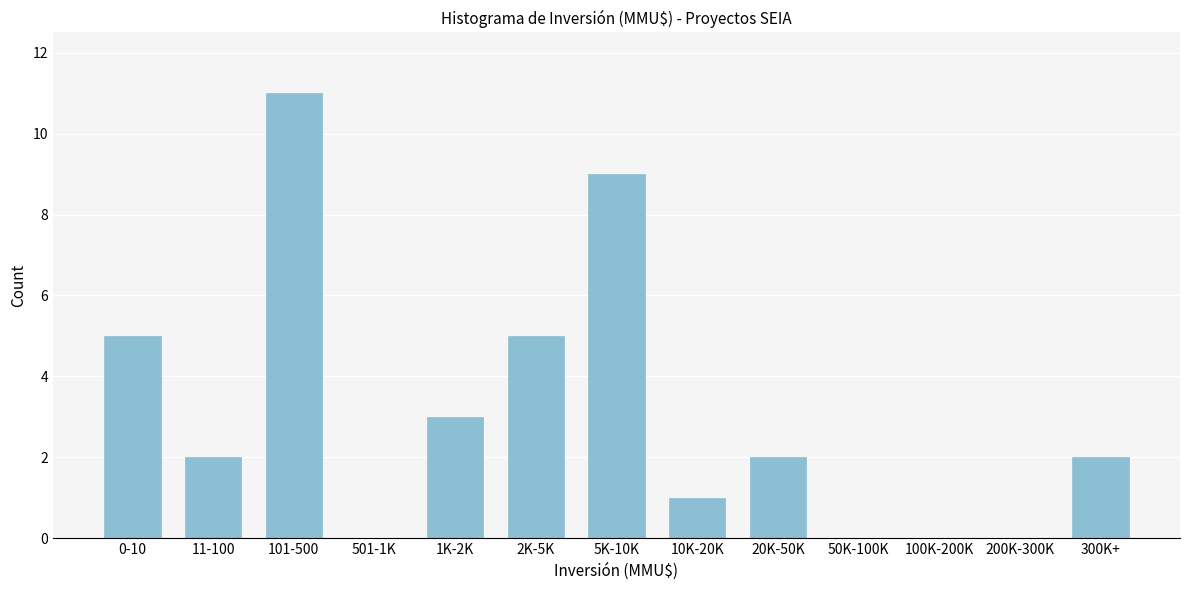

Reading right to left, transcribe all the data shown in this chart.

300K+=2	200K-300K=0	100K-200K=0	50K-100K=0	20K-50K=2	10K-20K=1	5K-10K=9	2K-5K=5	1K-2K=3	501-1K=0	101-500=11	11-100=2	0-10=5